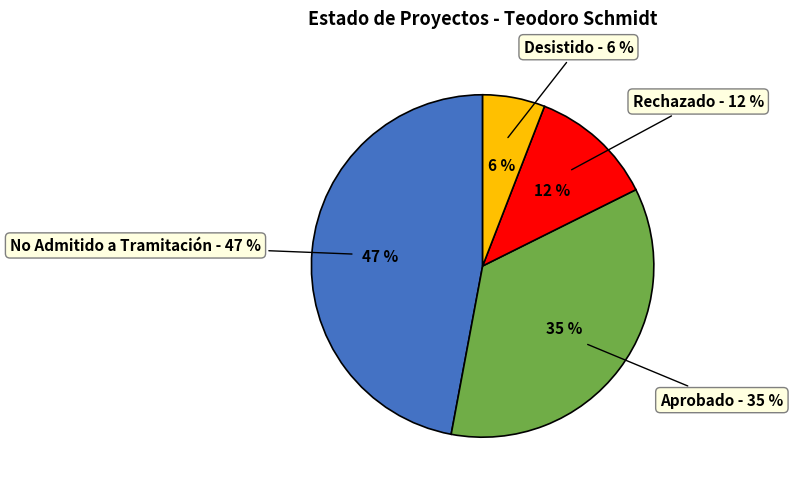

To the nearest percent, what percentage of the pie is Aprobado?

35%